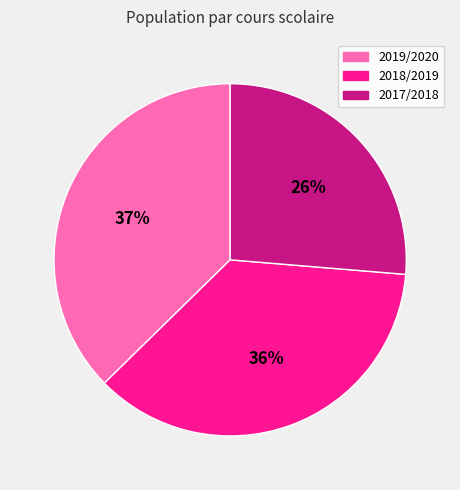

Is 2019/2020 the majority of the pie?

No